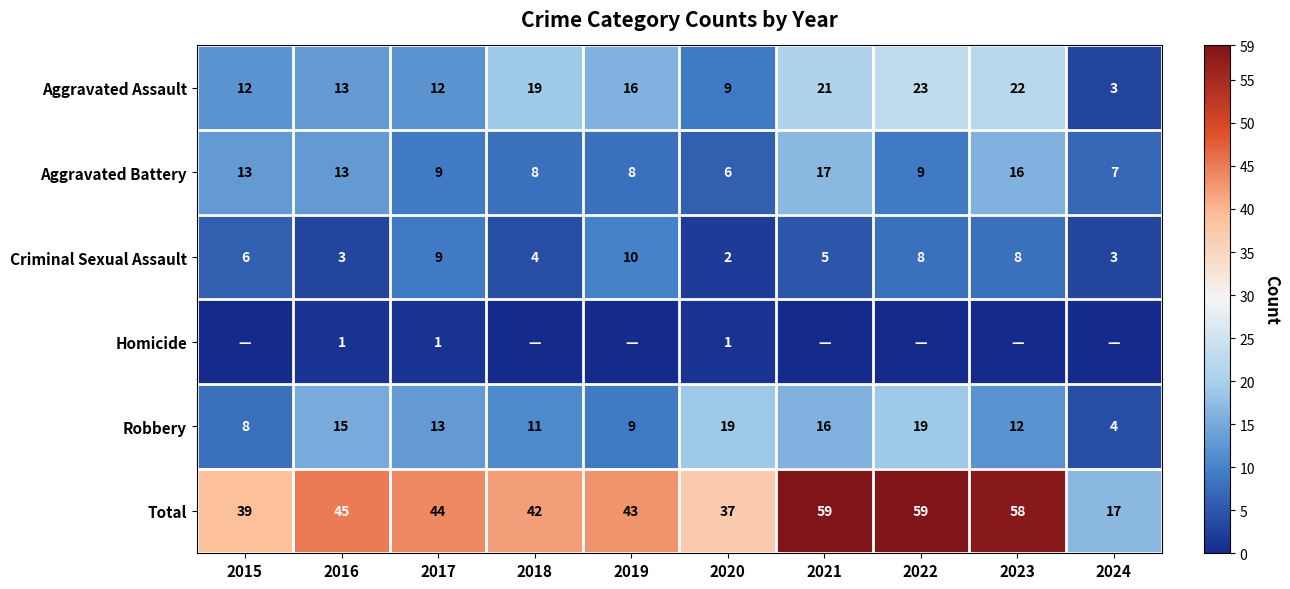

Rank the series at 2020 from lowest to highest value.

Homicide, Criminal Sexual Assault, Aggravated Battery, Aggravated Assault, Robbery, Total